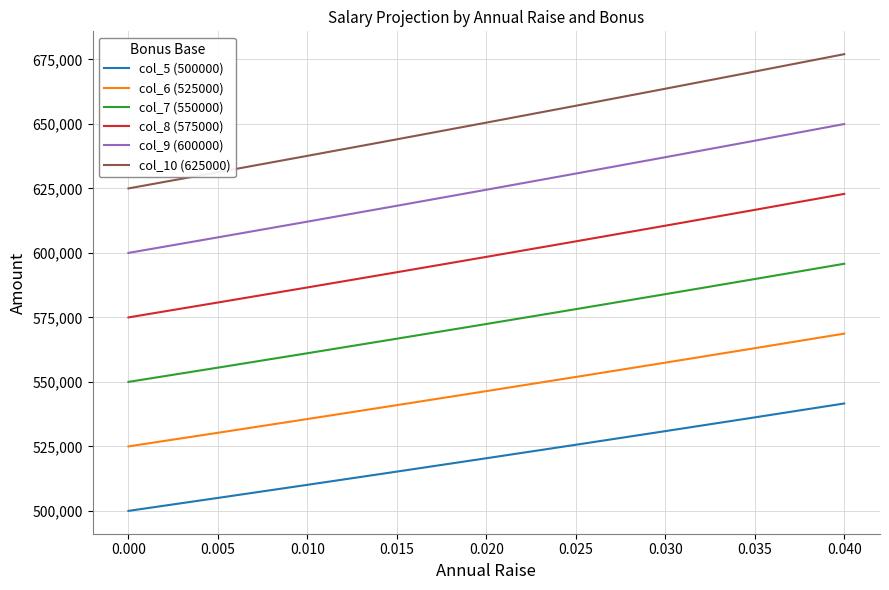

What is the spread (max minus min) of values at 0.005?

126256.3